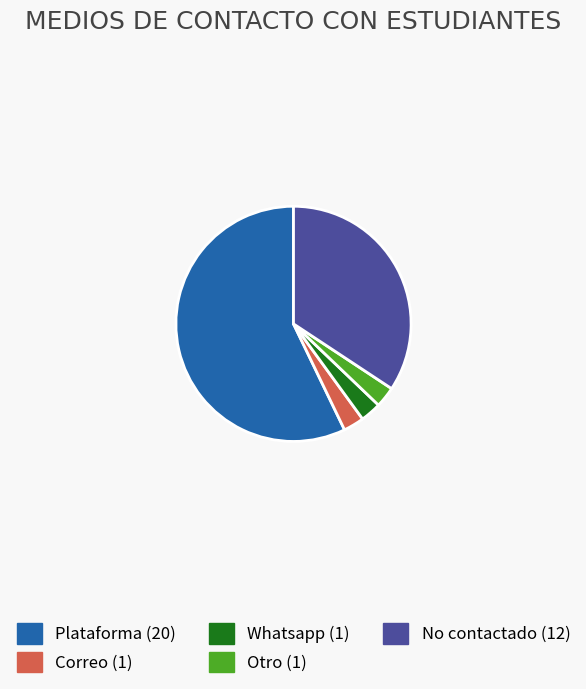

Which has a higher value, Correo or No contactado?

No contactado